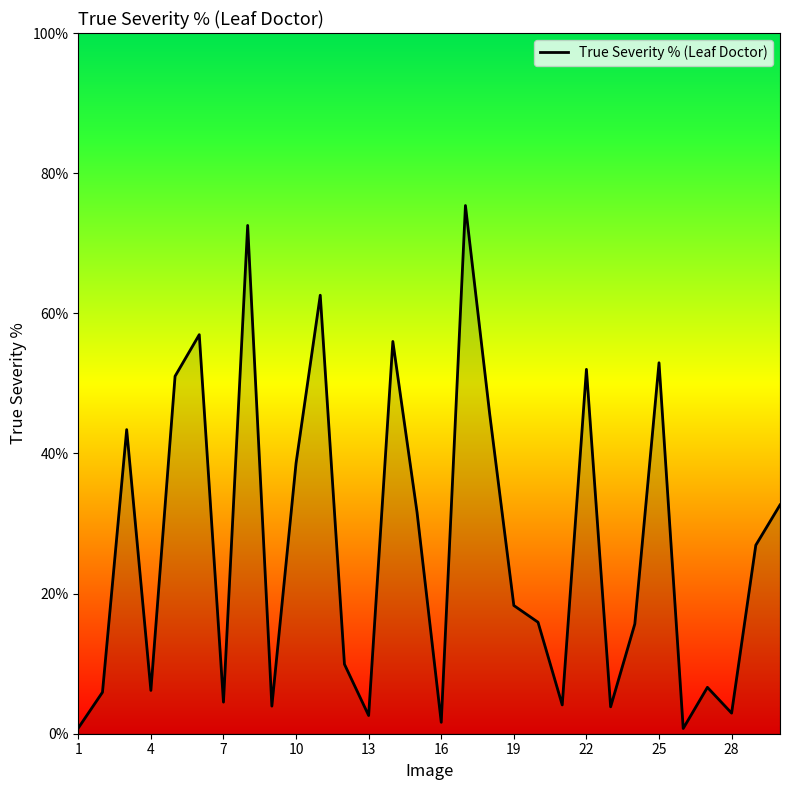

What is the difference between the maximum and minimum values?

74.6